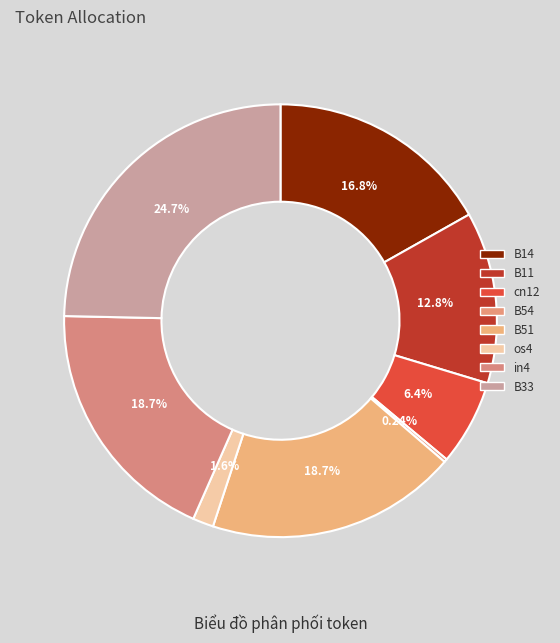

Is B14 the majority of the pie?

No